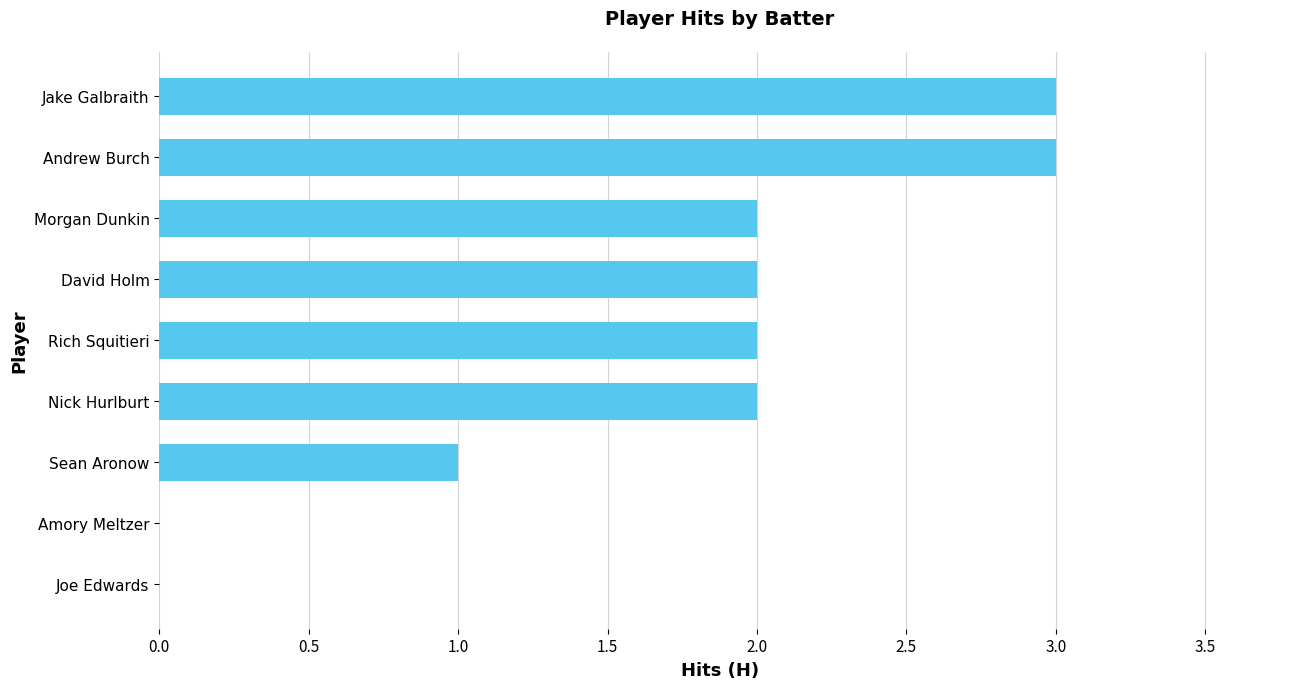

Count the number of categories in the chart.

9